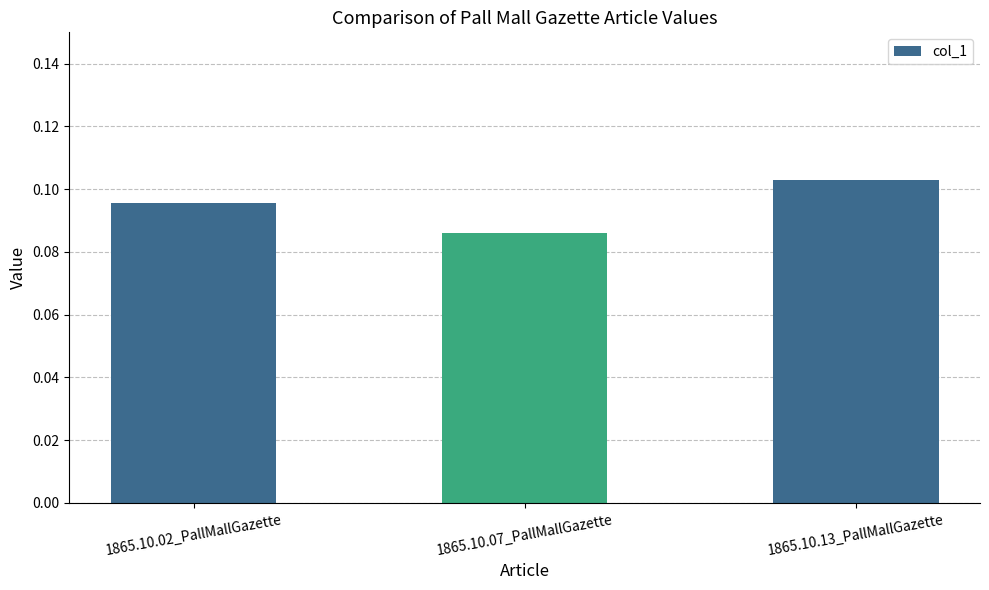

What is the sum of all values?

0.3